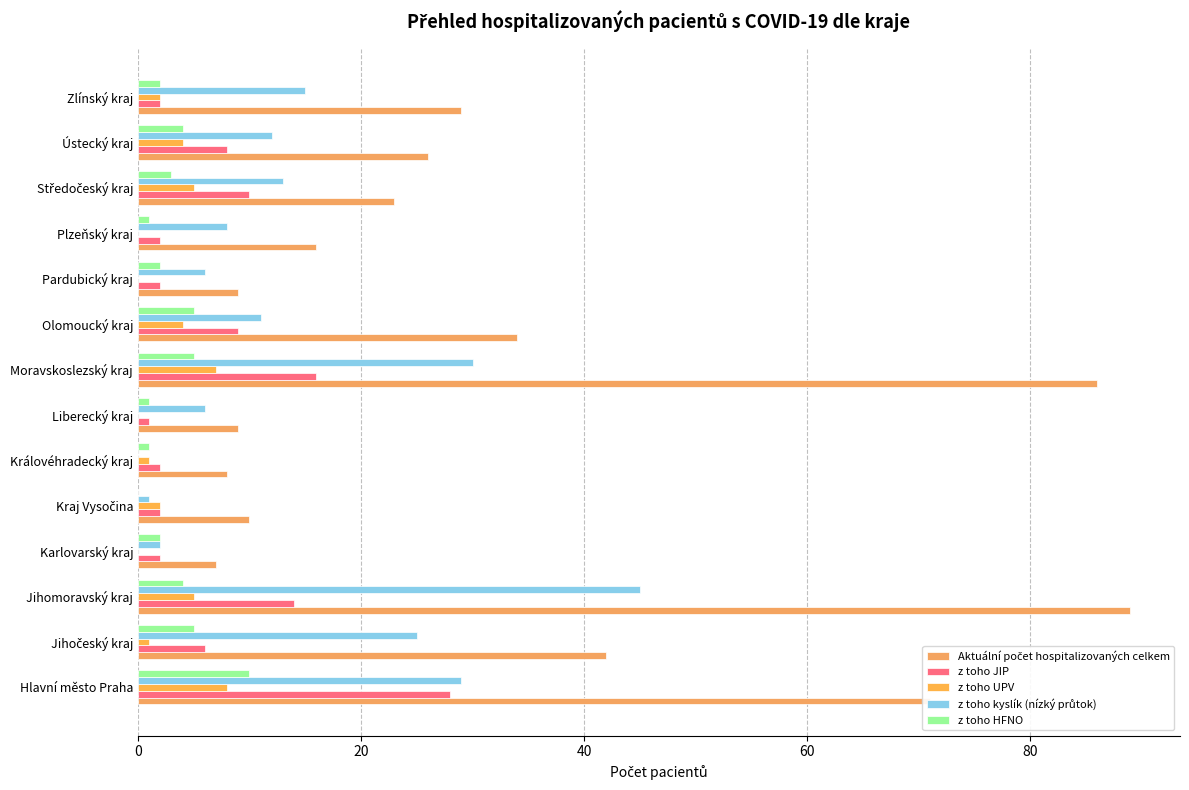

How many series are shown in this chart?

5